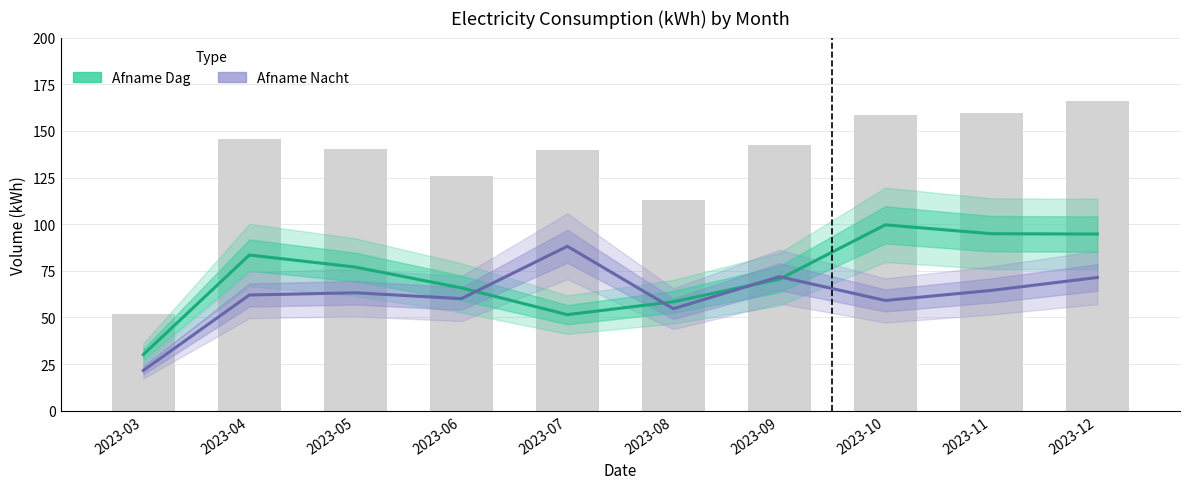

Are the bars horizontal?

No